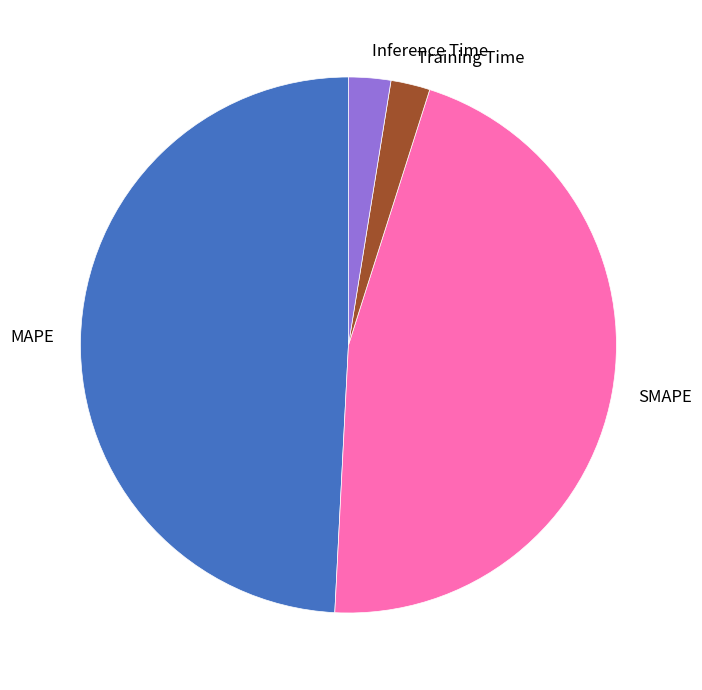

The SMAPE slice represents 46% of the pie. True or false?

True